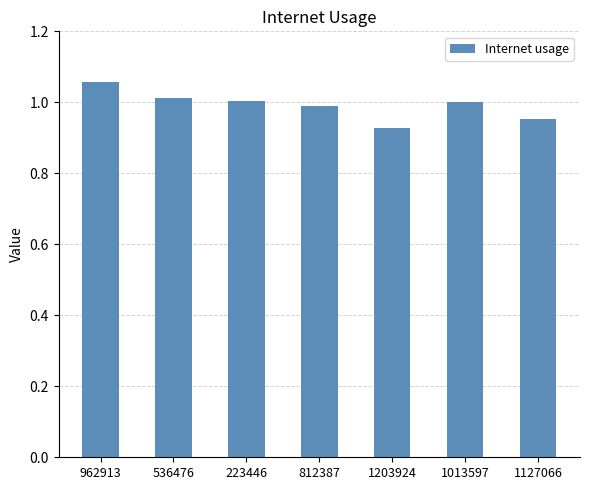

Which has a higher value, 962913 or 1203924?

962913